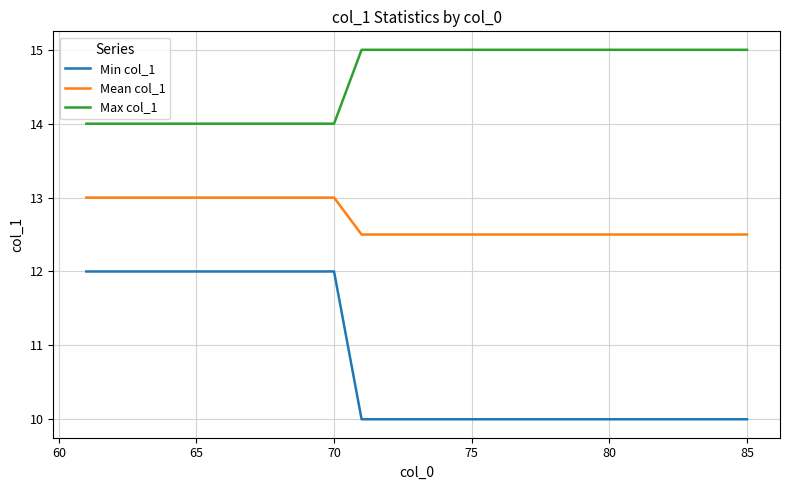

What is the lowest value of the Max col_1 series?

14.0